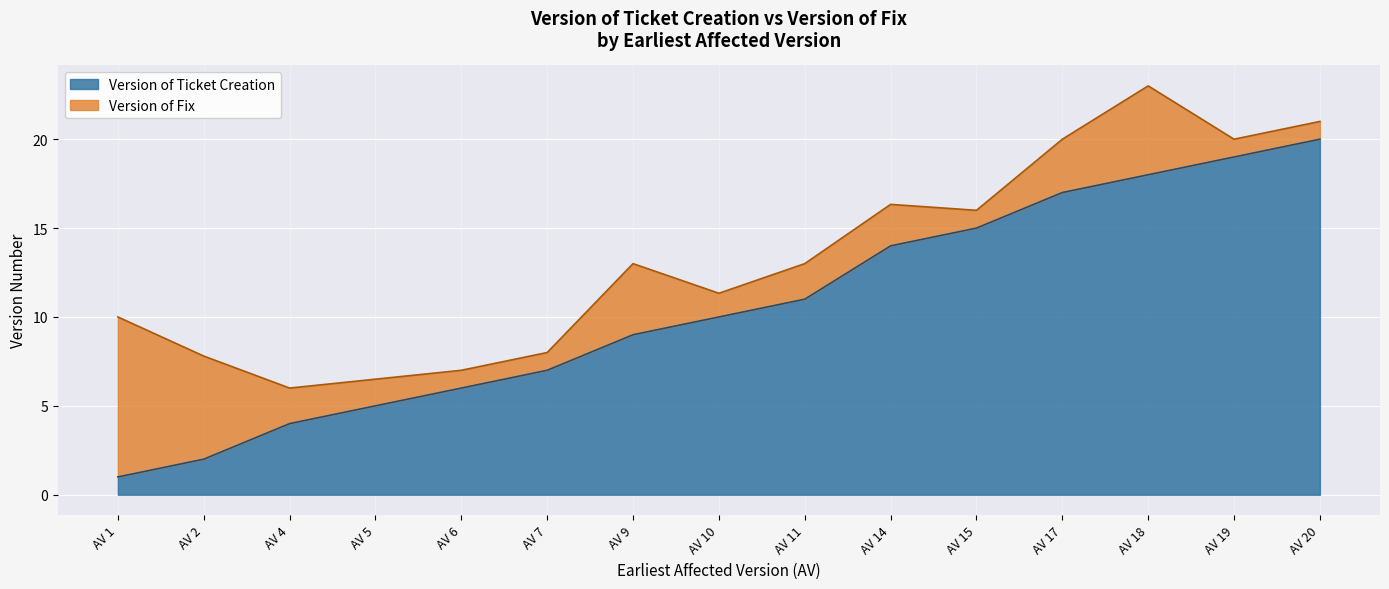

What is the total value across all series at AV 10?

11.3